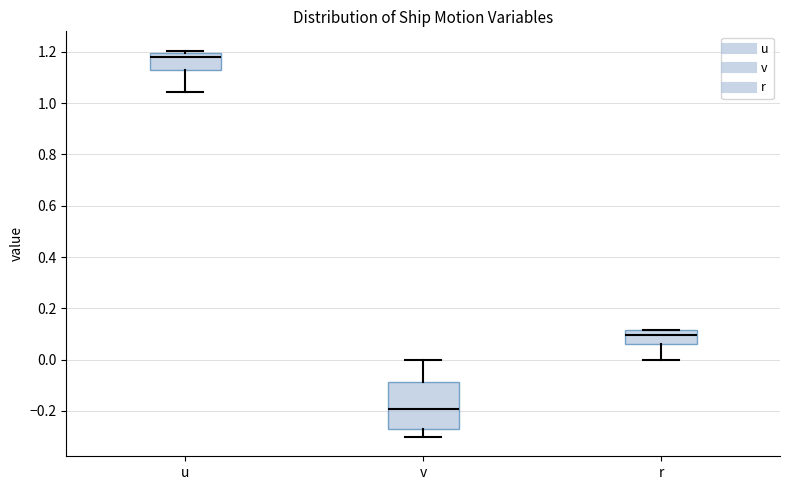

Where does the median line of the box for v sit on the y-axis? The values are not printed on the chart, so give them approximately, as read against the axis.

-0.20